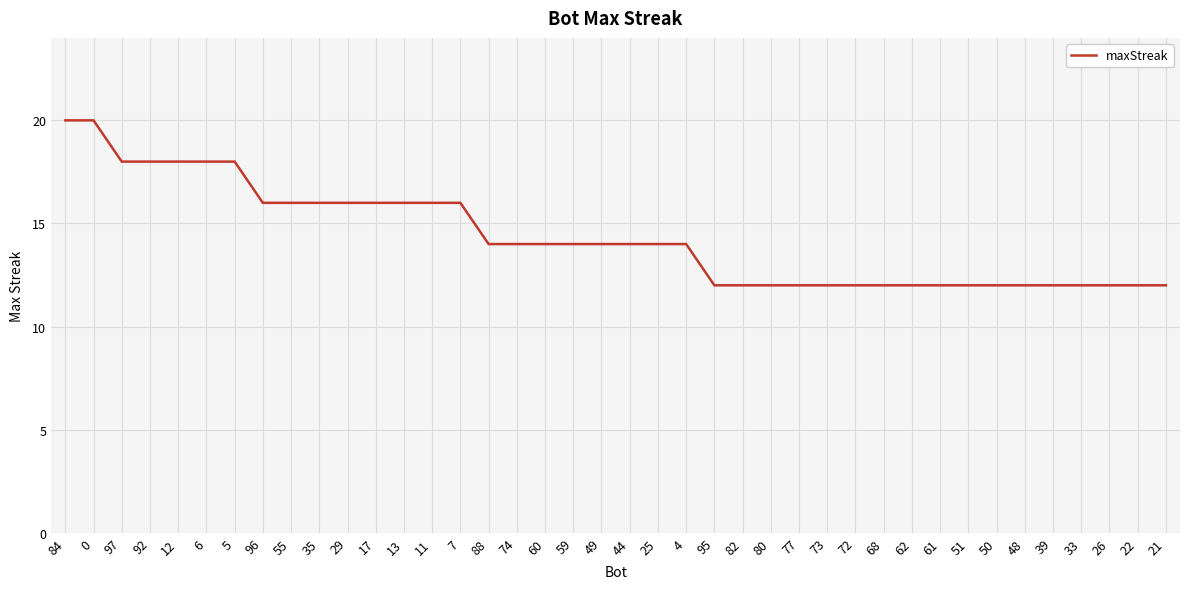

What is the minimum value shown in the chart?

12